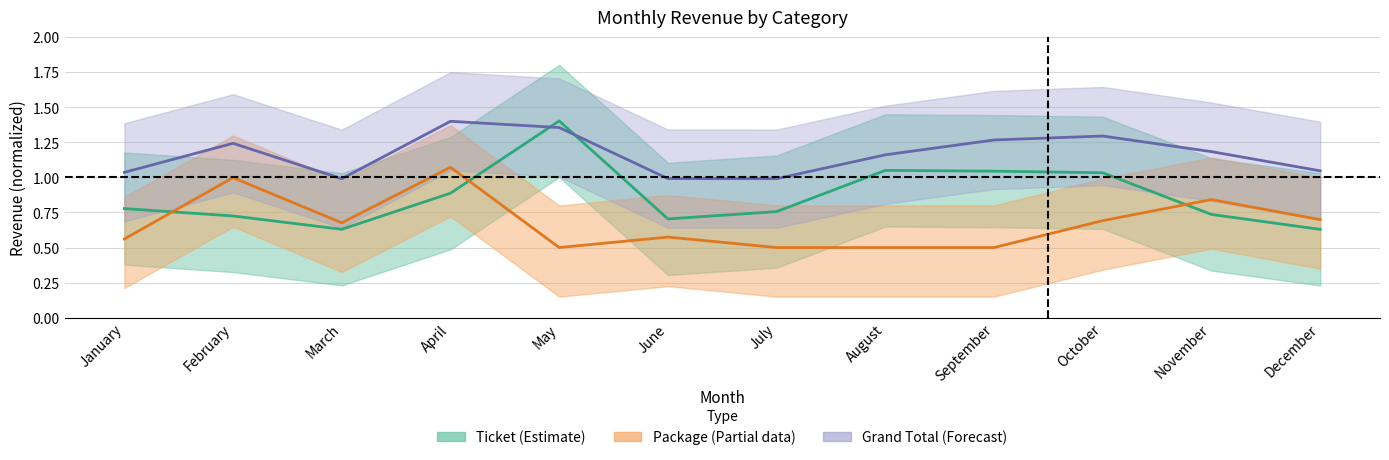

Is it true that Package equals 0.6 at January?

True